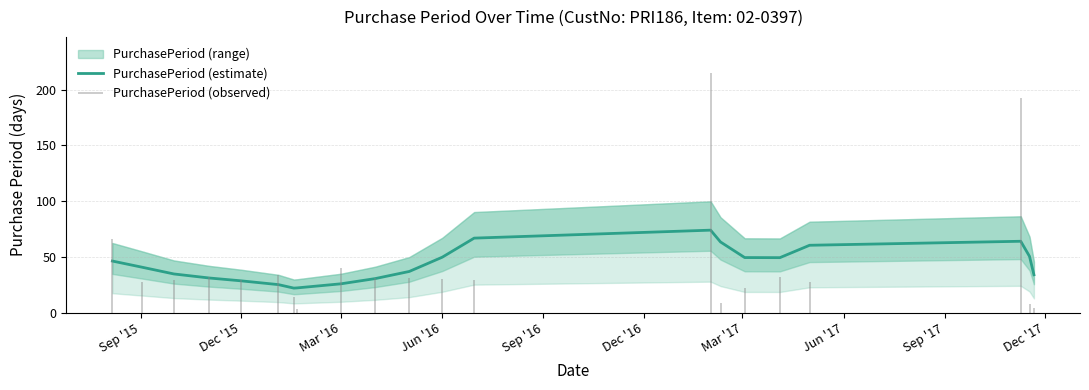

What is the highest value of the PurchasePeriod (estimate) series?

73.9